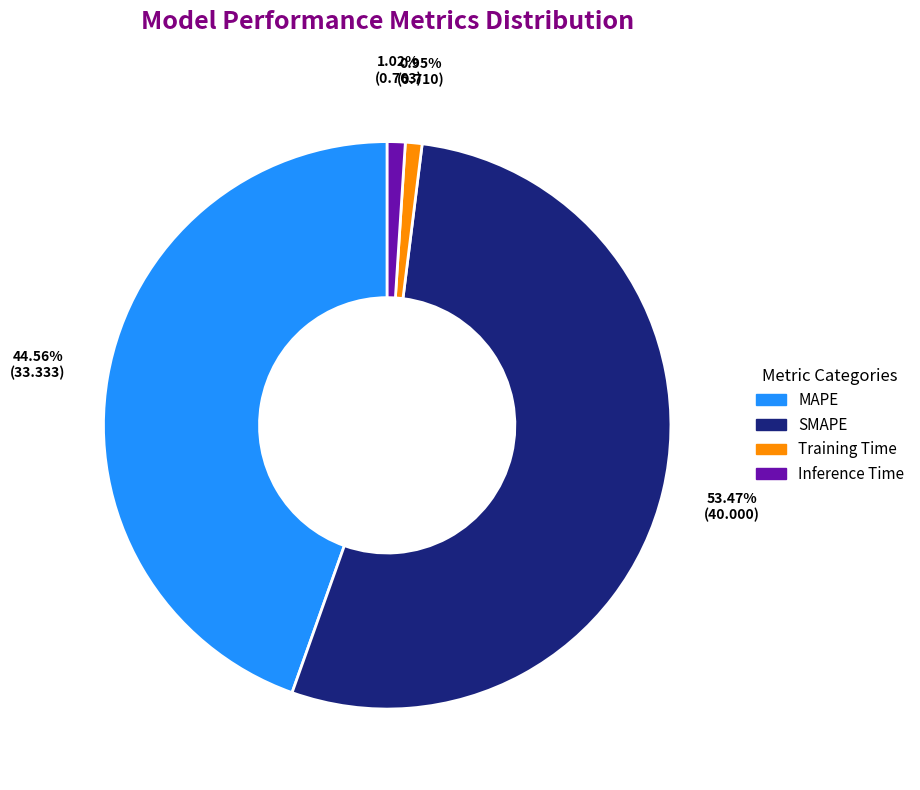

To the nearest percent, what percentage of the pie is Training Time?

1%